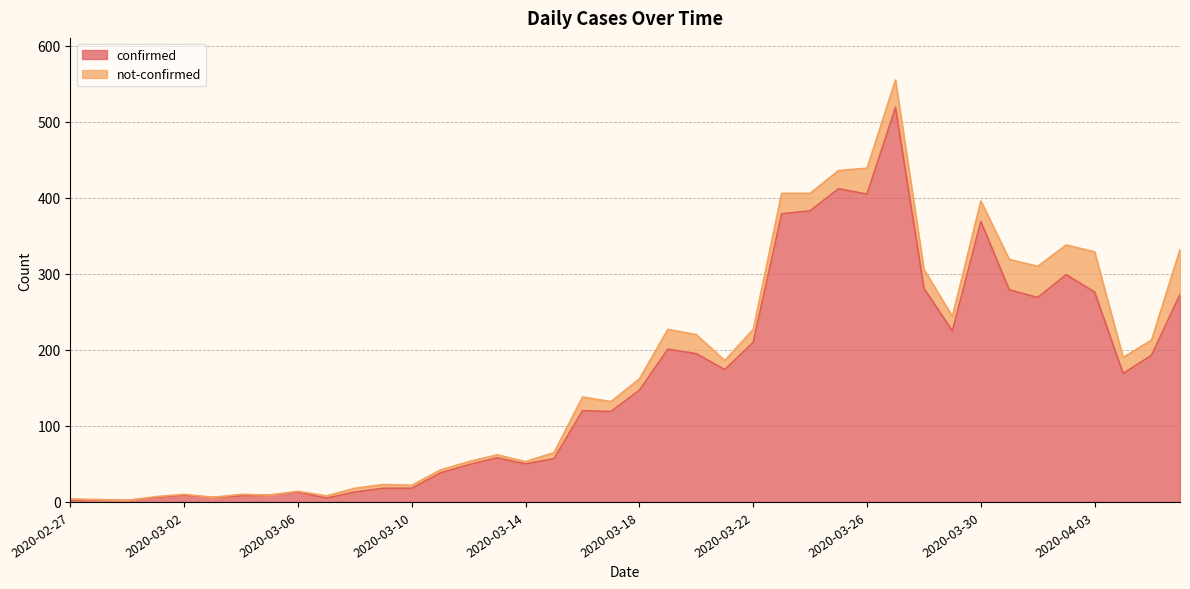

At which category does the data reach its first local valley?

2020-02-29